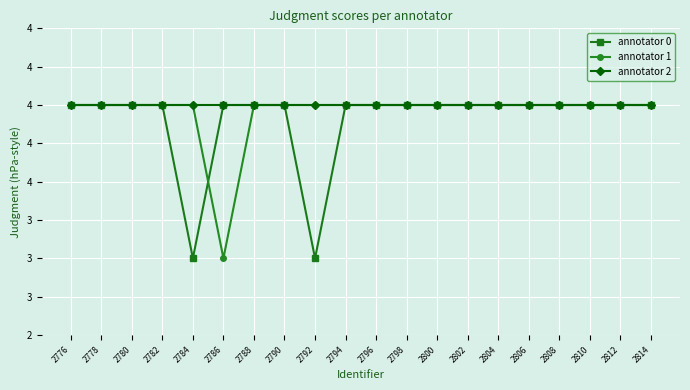

Which series ends up on top after the final intersection of annotator 0 and annotator 1?

annotator 0